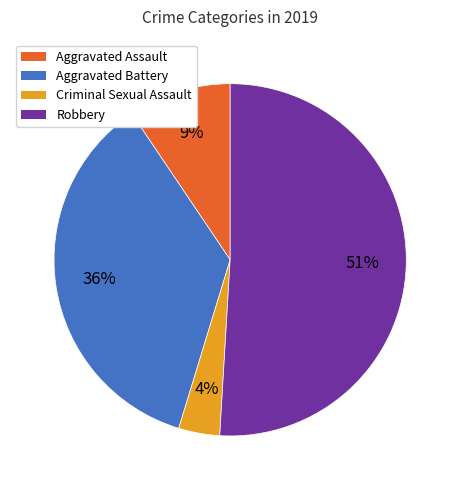

How many slices are in this pie chart?

4